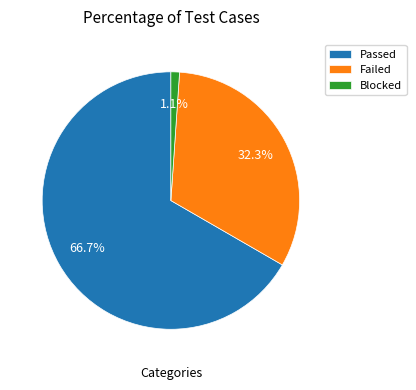

The Blocked slice represents 1% of the pie. True or false?

True